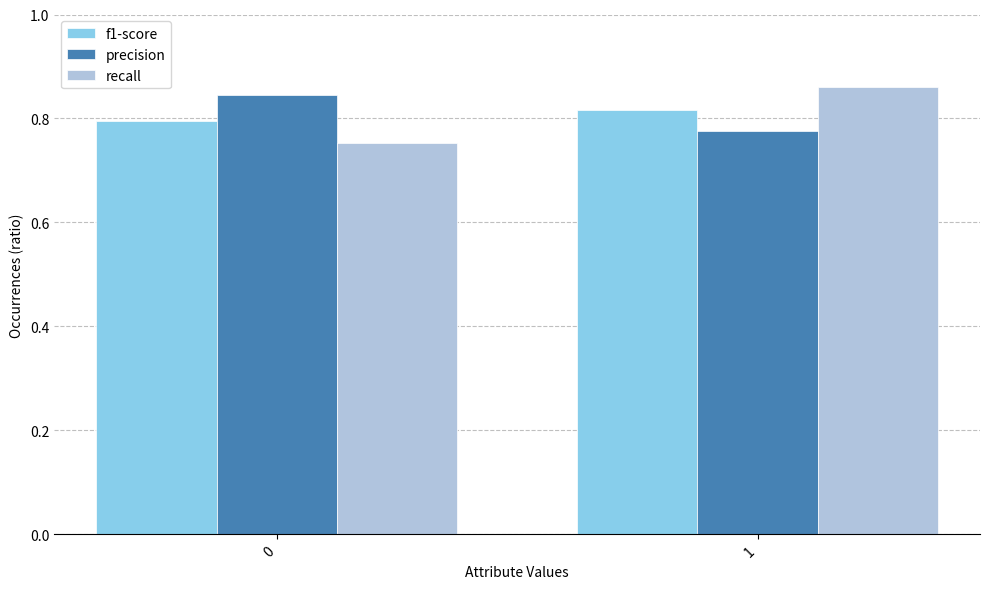

What is the total value across all series at 1?

2.5